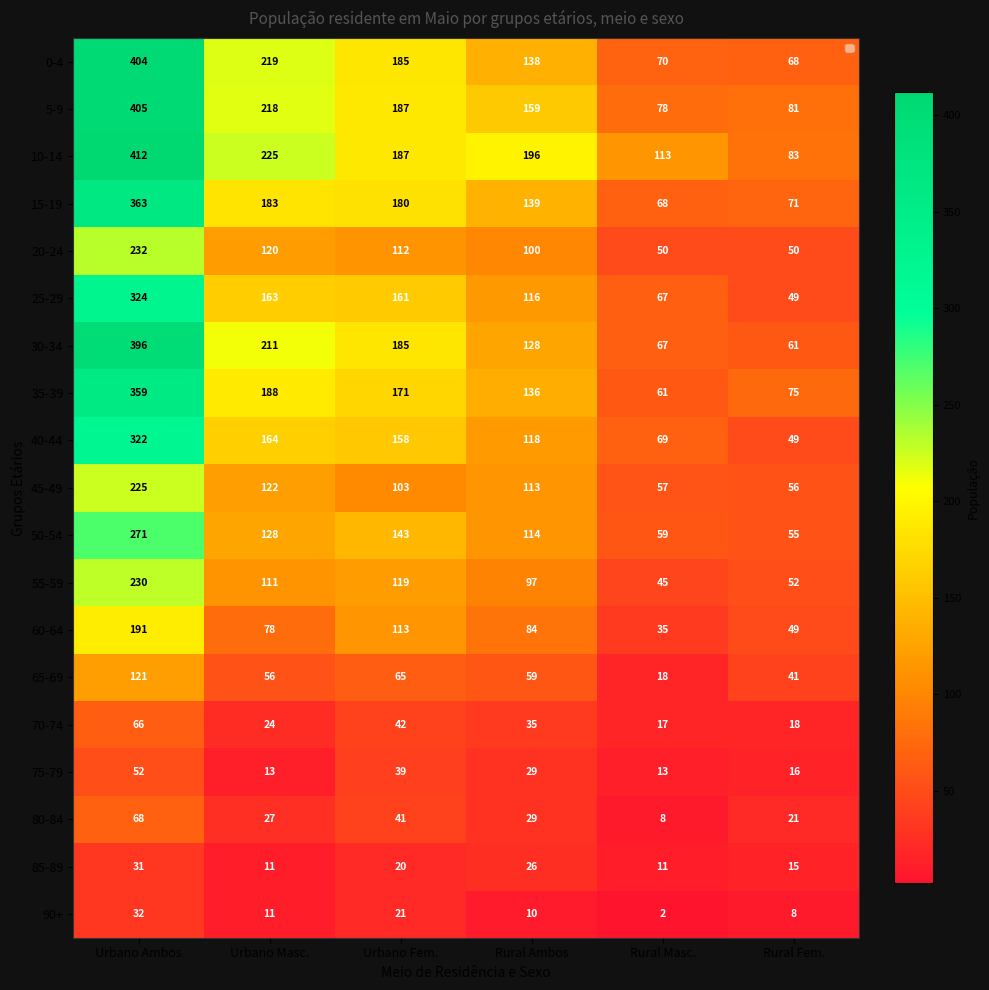

Which category has the highest value across all series?

Urbano Ambos